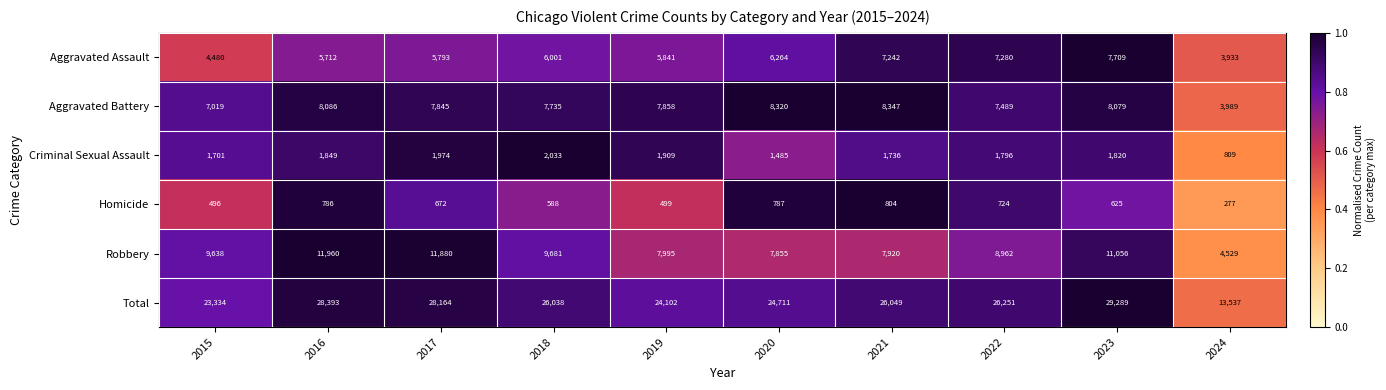

What is the spread (max minus min) of values at 2018?

25450